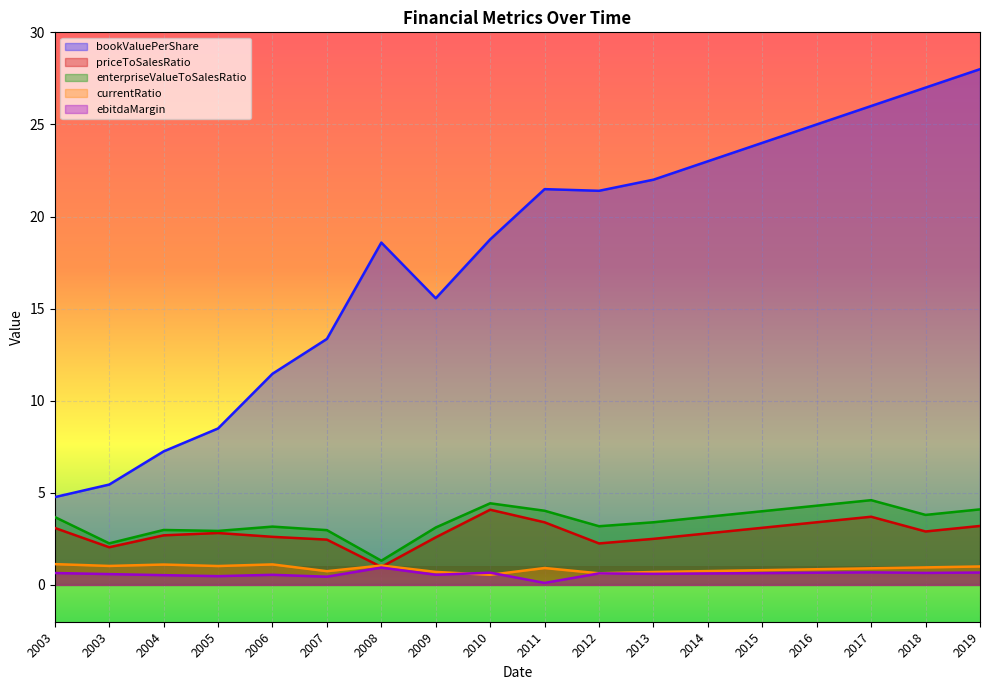

Is it true that ebitdaMargin equals 1.1 at 2019?

False